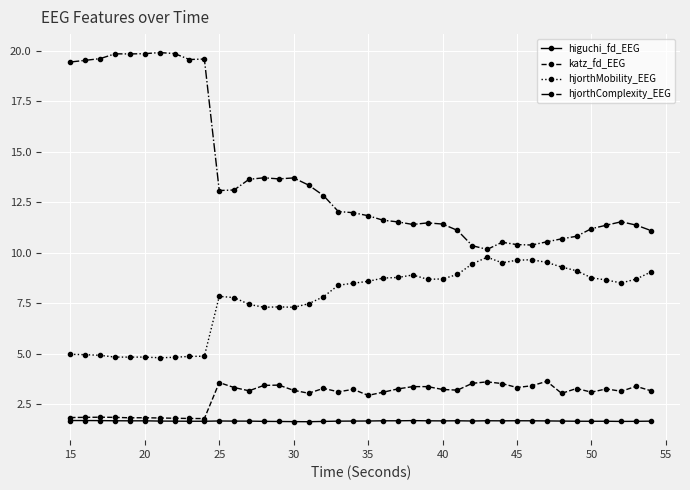

True or false: katz_fd_EEG has more than 0 points higher than both neighbors.

True